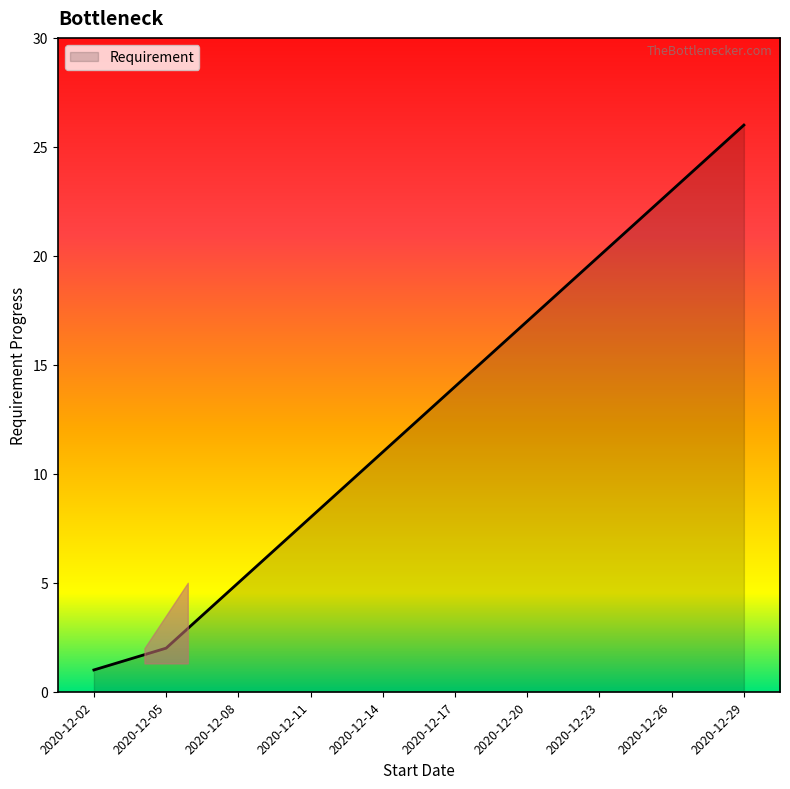

What is the maximum value shown in the chart?

26